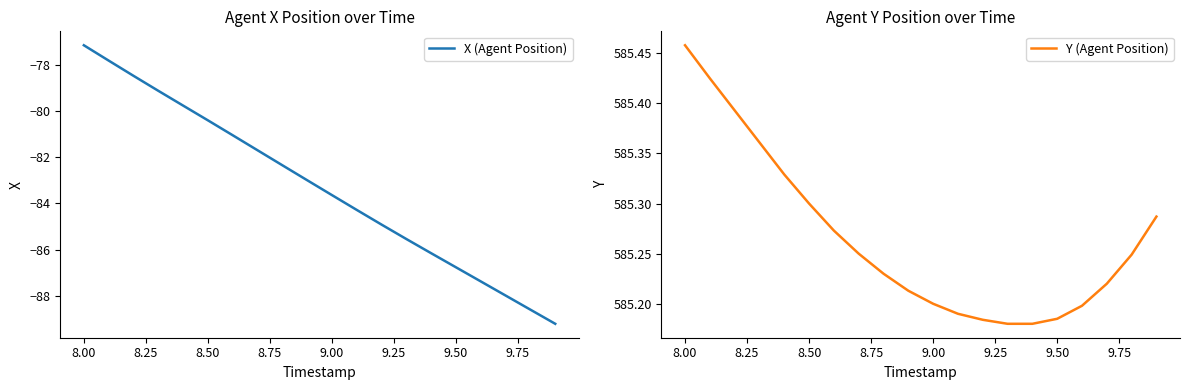

What is the maximum value for X (Agent Position)?

-77.2